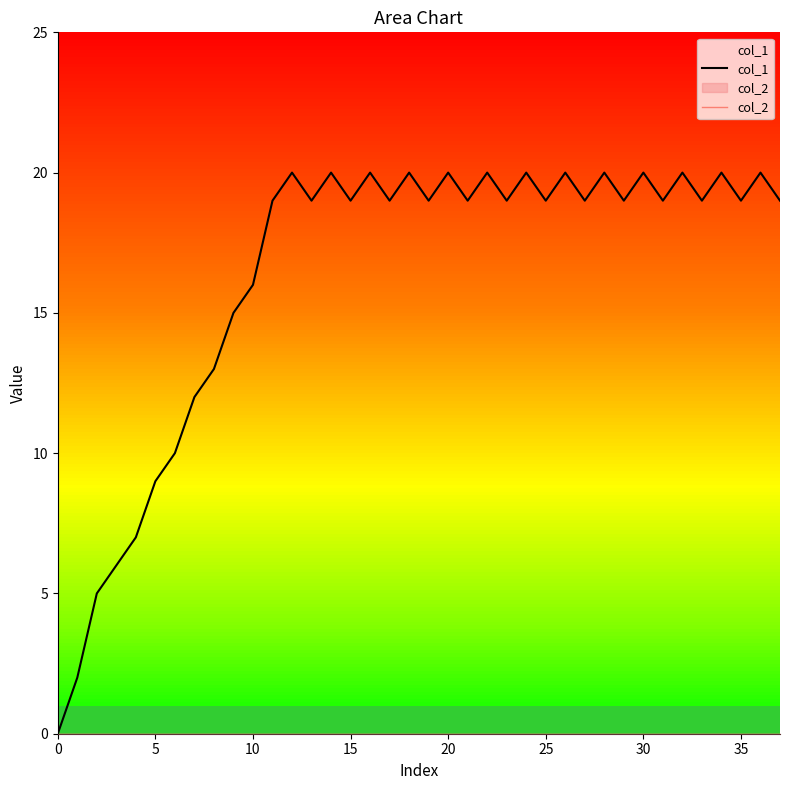

Between 10 and 17, which is larger?

17